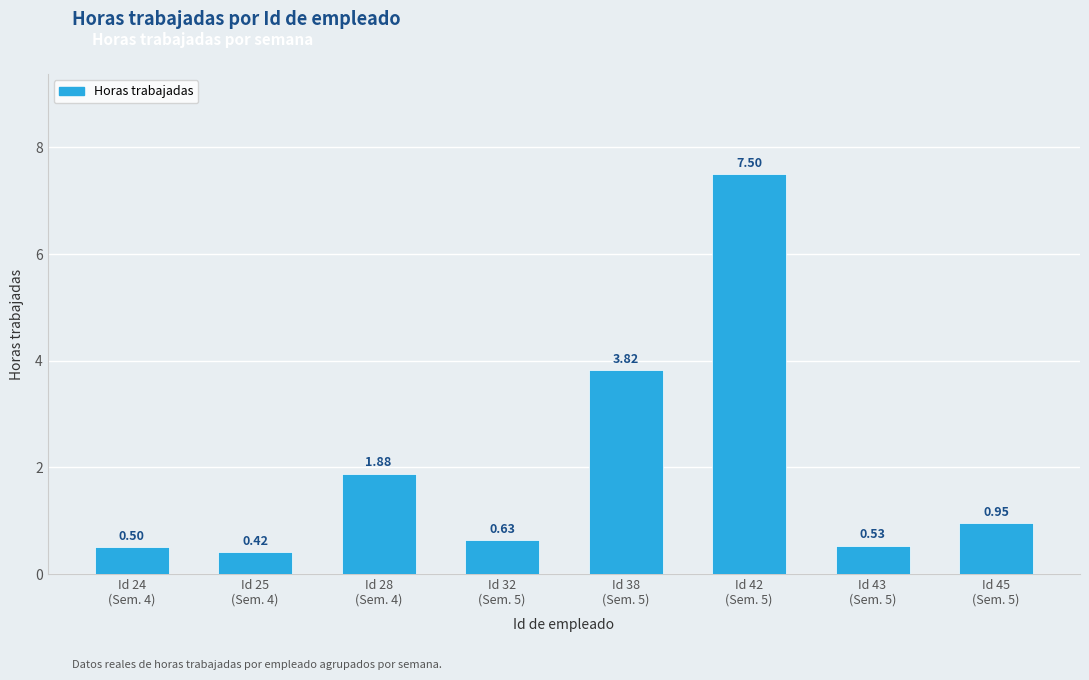

What is the label of the 2nd bar from the left?

Id 25
(Sem. 4)